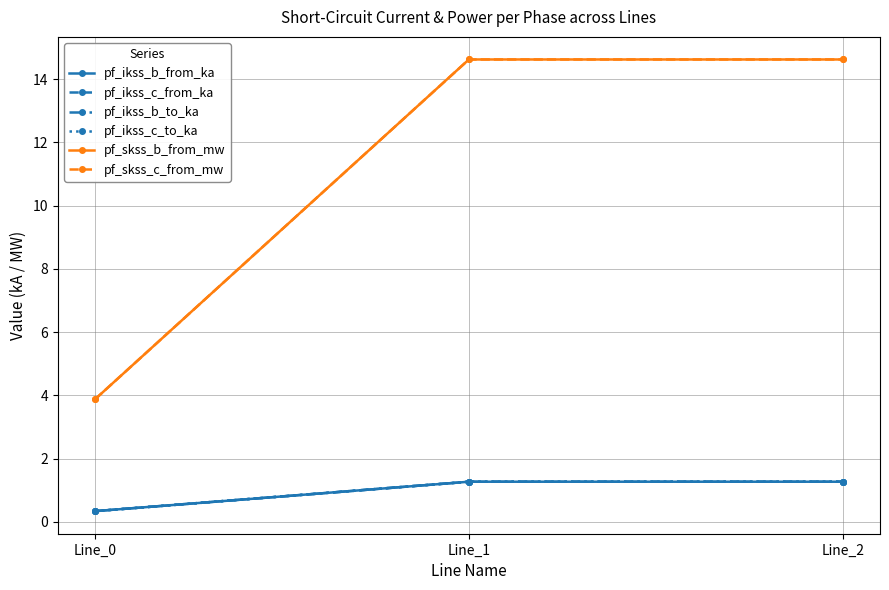

What is the difference between the maximum and minimum values in the pf_ikss_c_from_ka series?

0.9